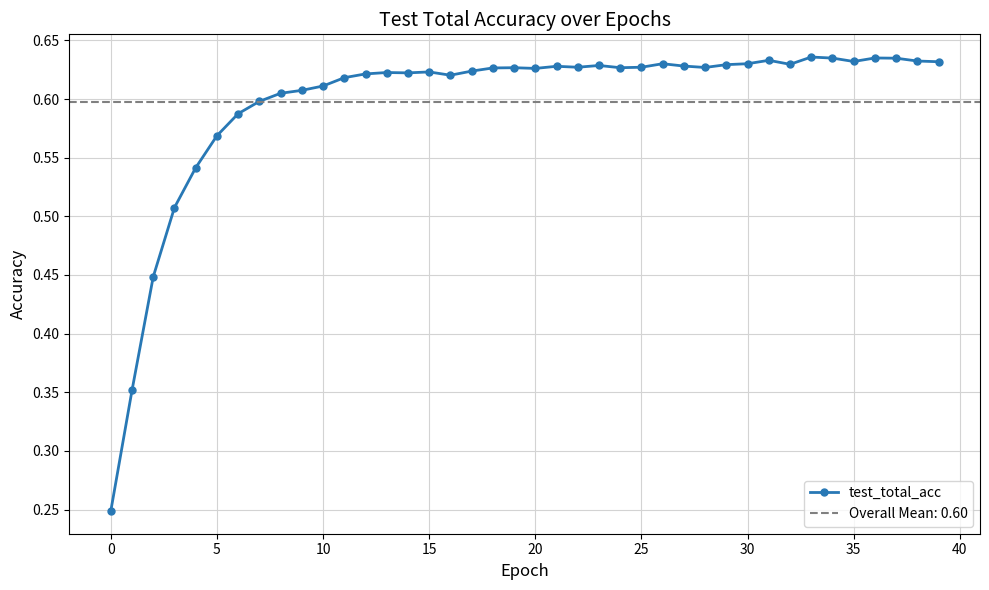

How many test_total_acc values are between 0 and 1?

40